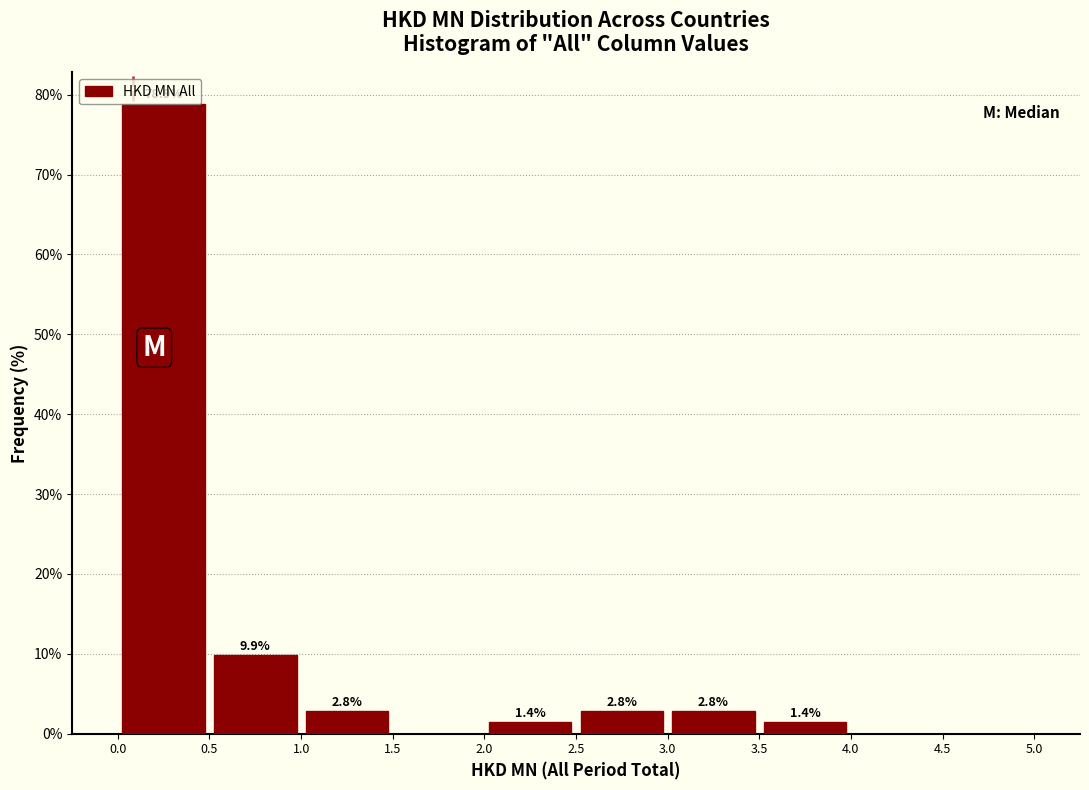

Over which range of the x-axis is the bar tallest?

0.0 to 0.5